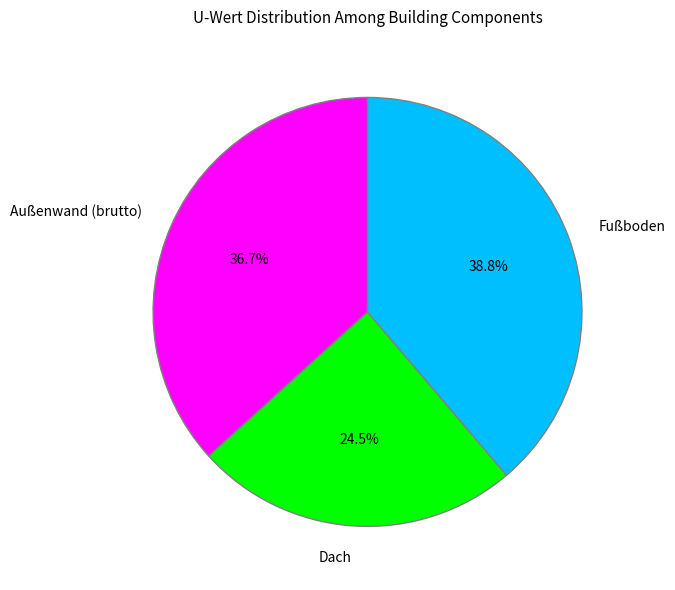

Is it true that Dach is 14% of the pie?

False